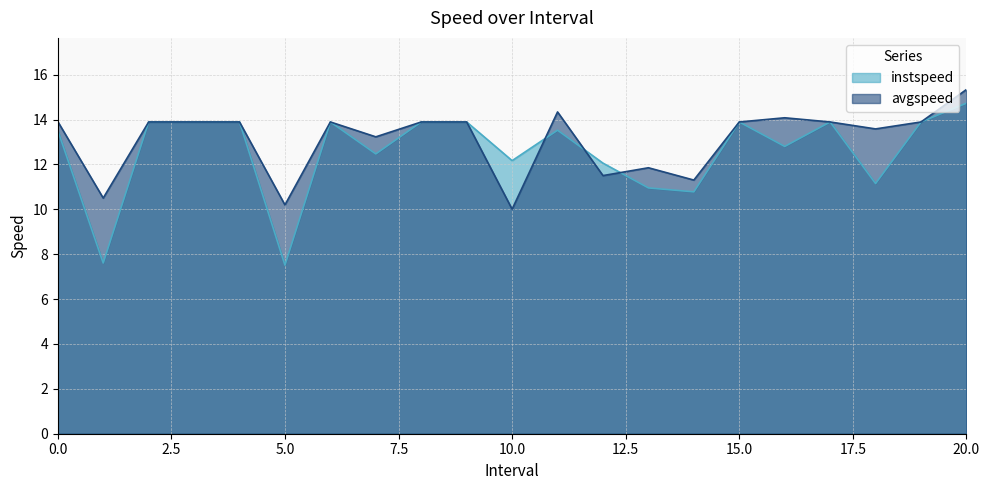

Which series ends up on top after the final intersection of instspeed and avgspeed?

avgspeed